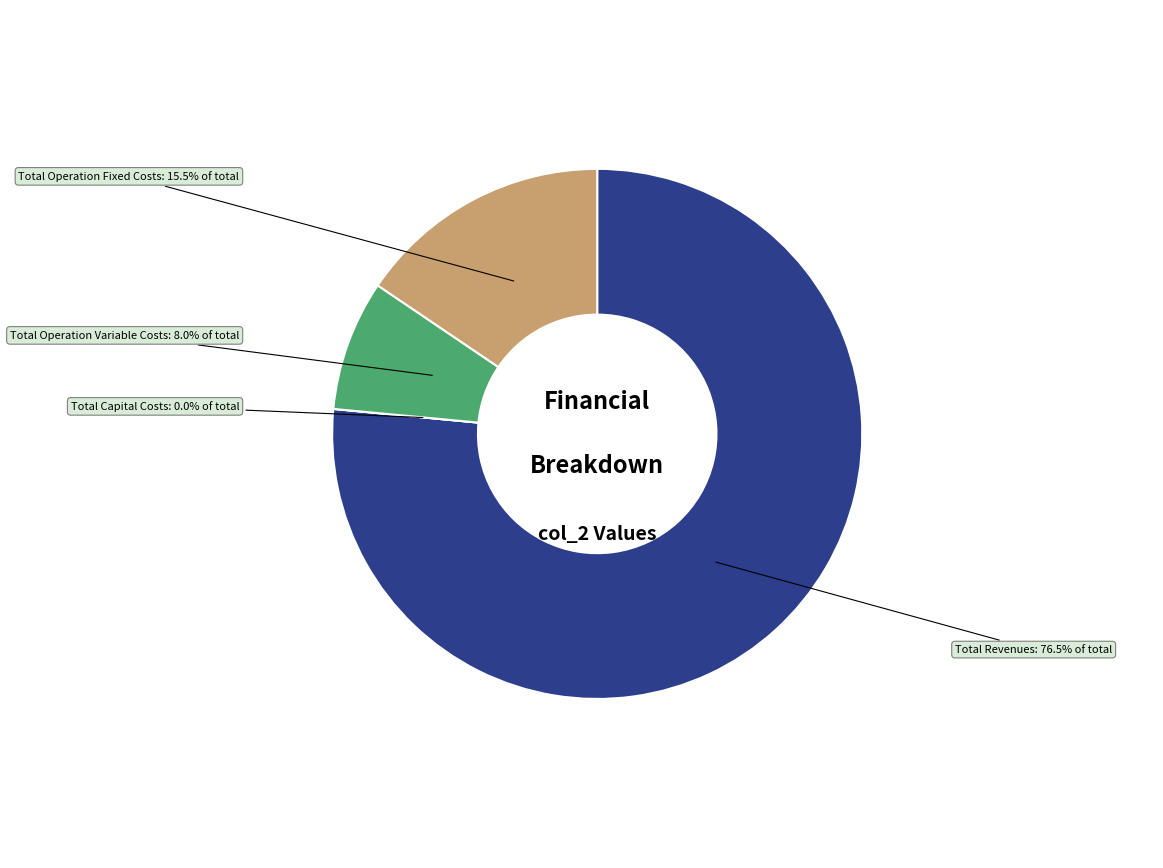

How many segments does this pie chart have?

4